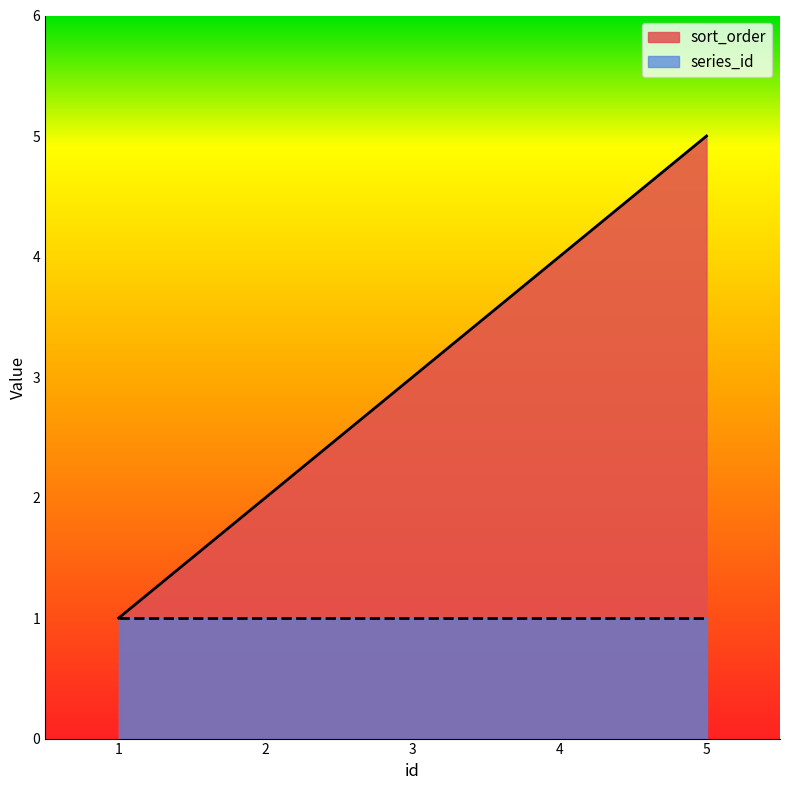

List the labels in order of value, smallest first.

1, 2, 3, 4, 5